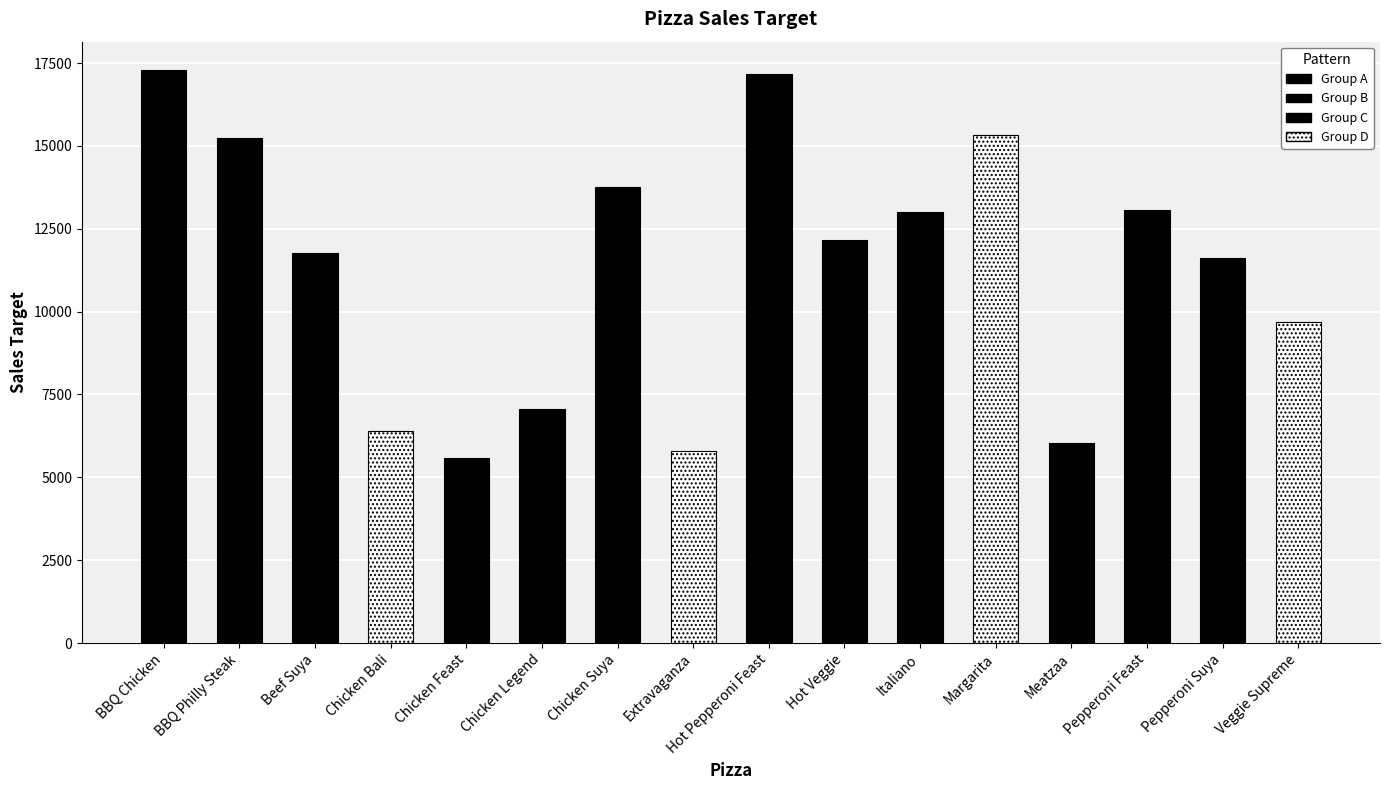

What is the average value?

11310.8